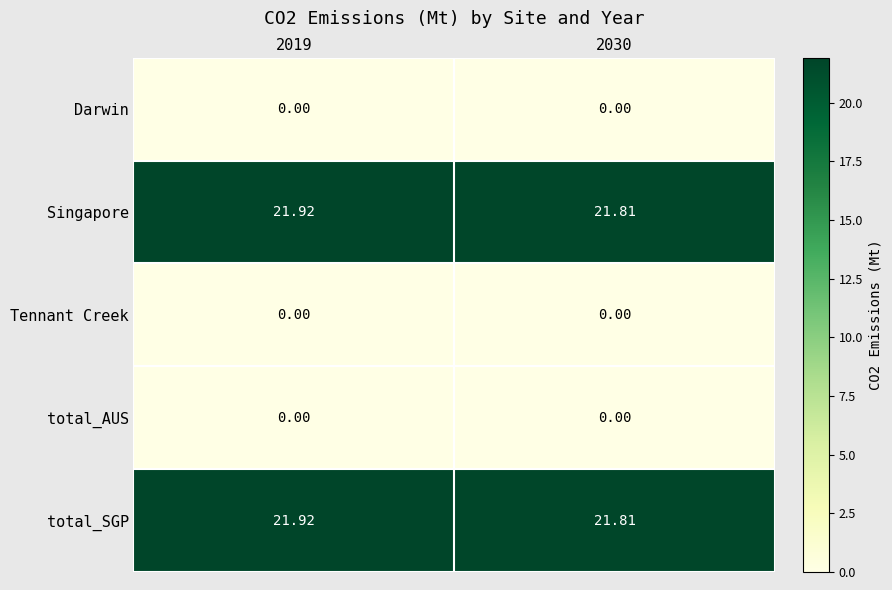

At which category is the sum across all series the highest?

2019